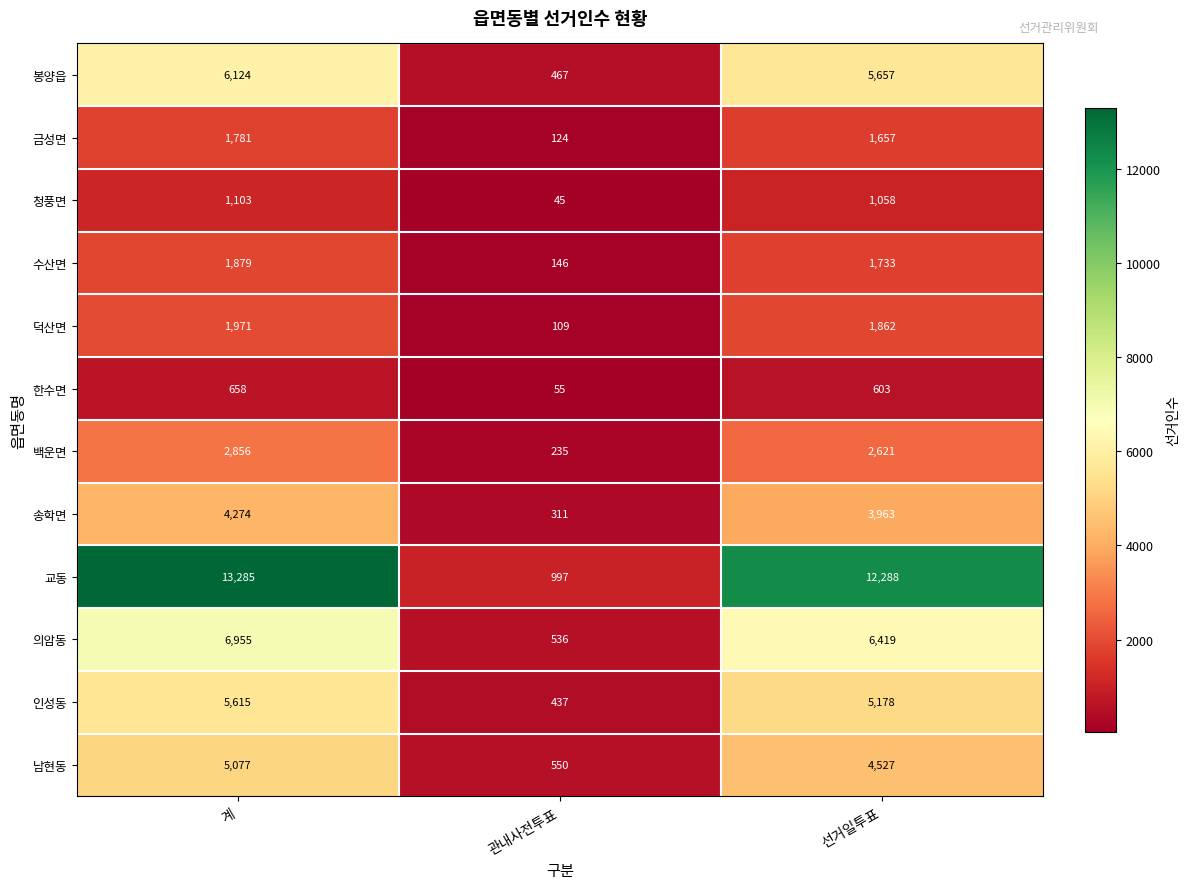

At which category does the chart reach its minimum across all series?

관내사전투표